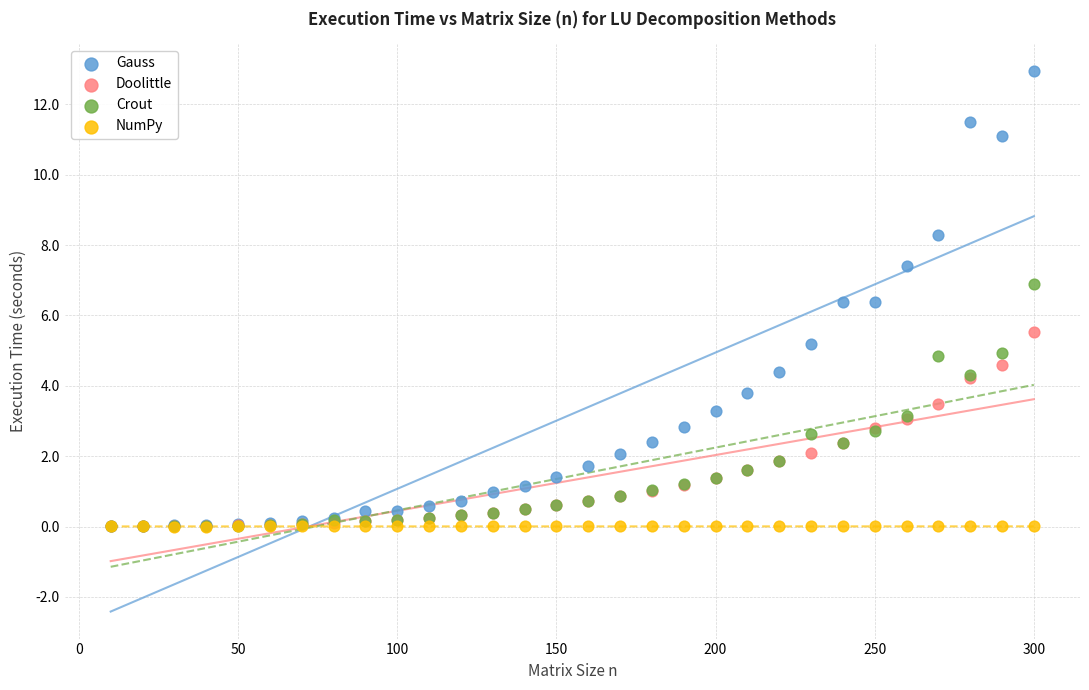

Which series contains the highest Y value?

Gauss